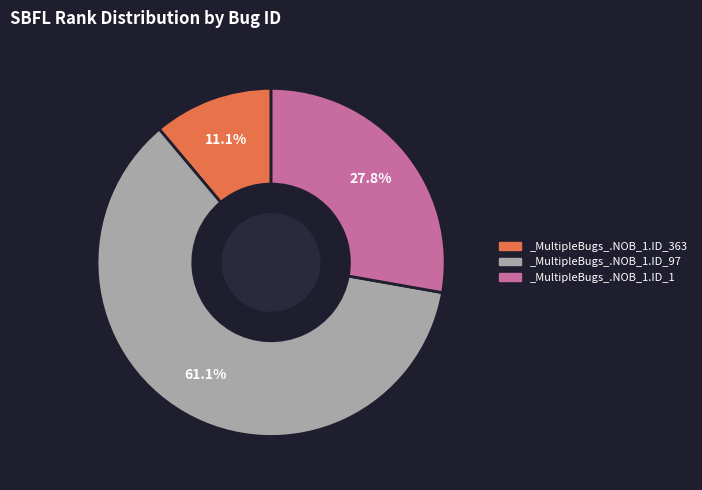

How many segments does this pie chart have?

3